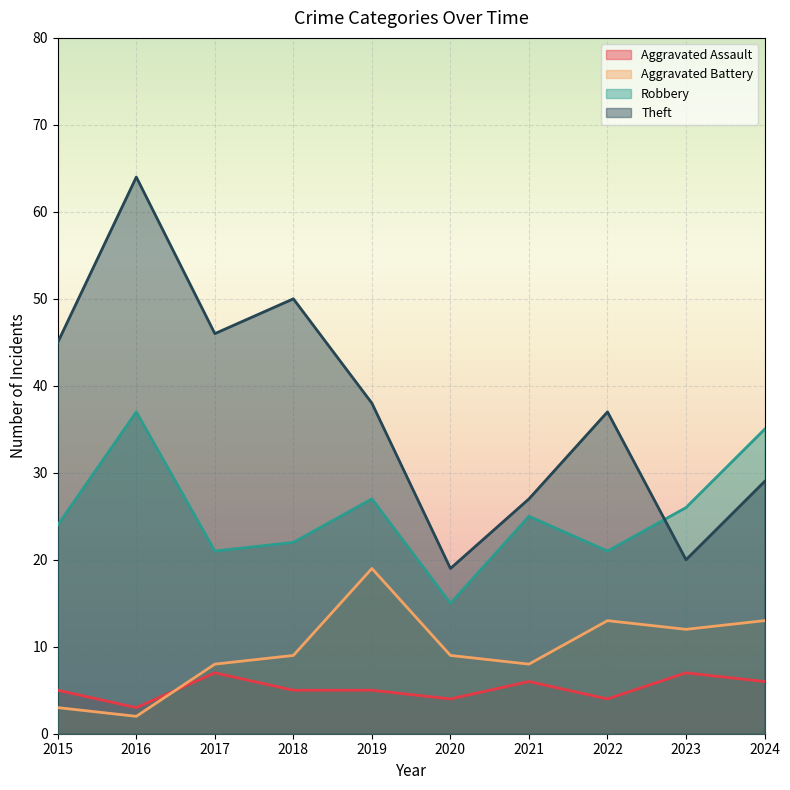

How many Aggravated Assault values are between 4 and 6?

7